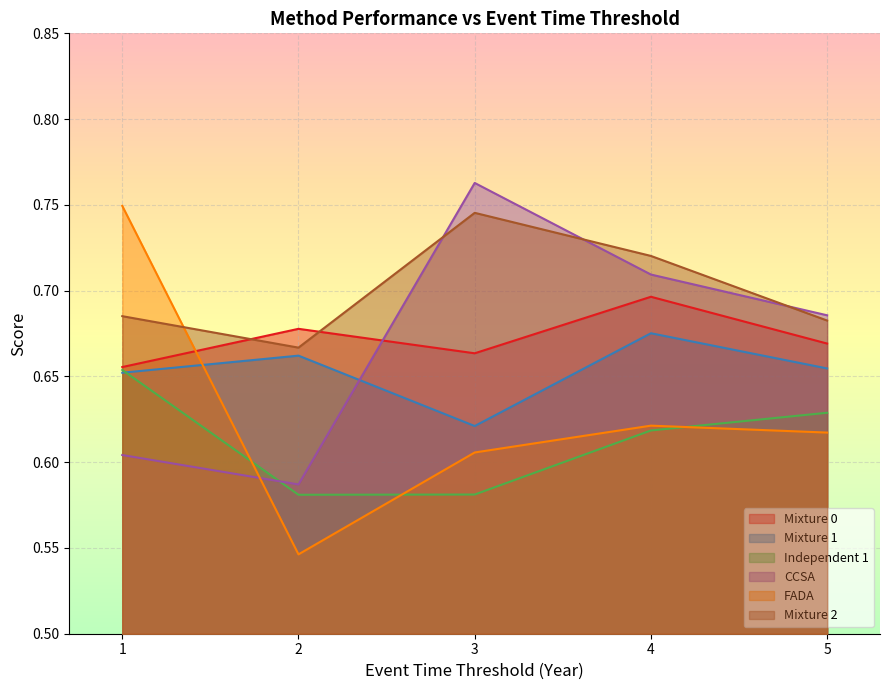

At 4, list the series in order from smallest to largest.

Independent 1, FADA, Mixture 1, Mixture 0, CCSA, Mixture 2